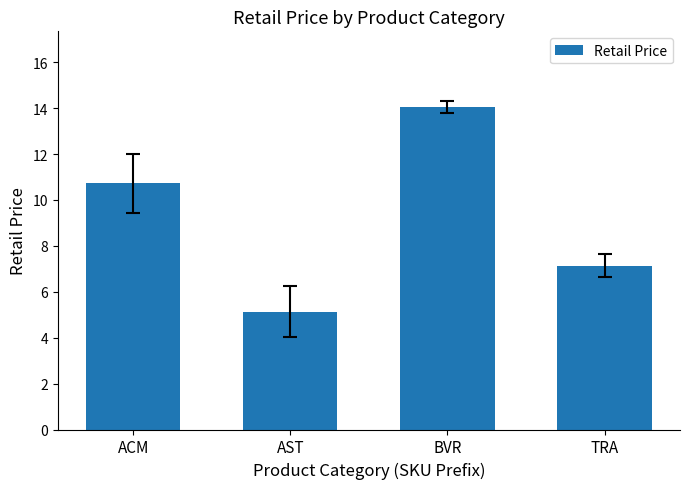

The value at TRA is 3.1. True or false?

False